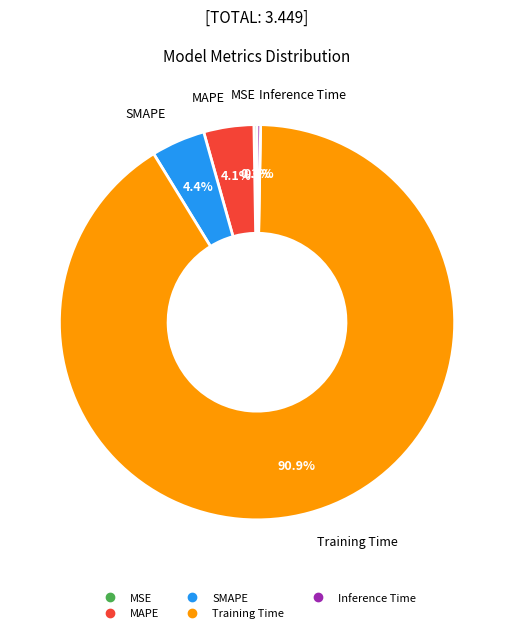

Which slice is the largest?

Training Time